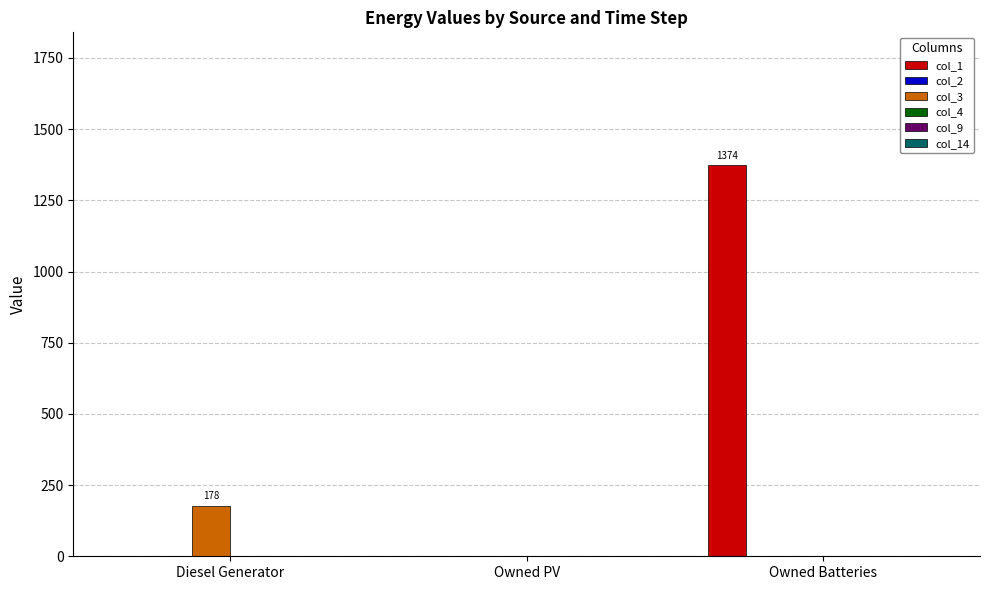

What is the maximum value shown in the chart?

1374